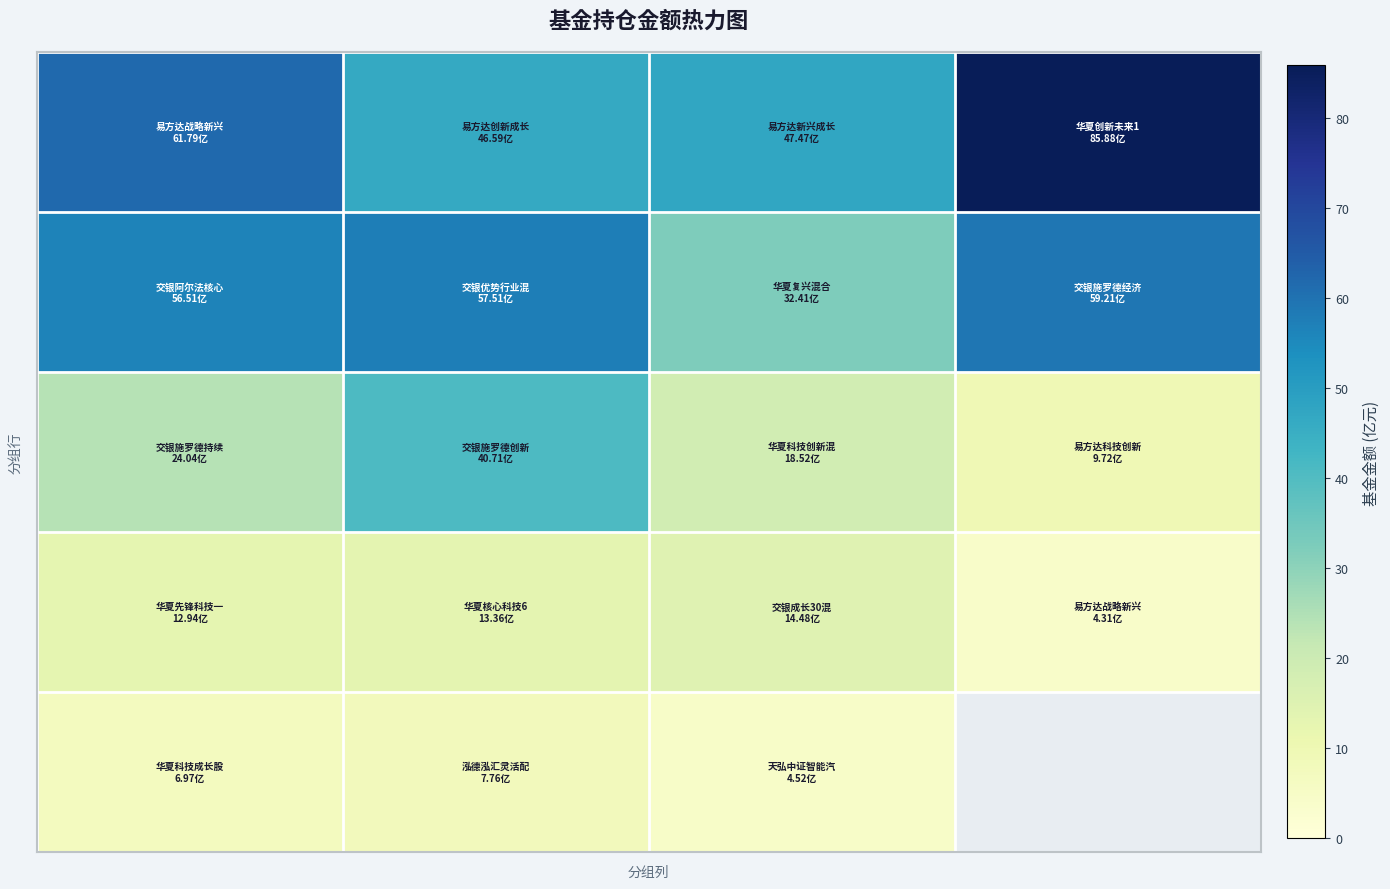

What is the total value across all series at 2?

117.4